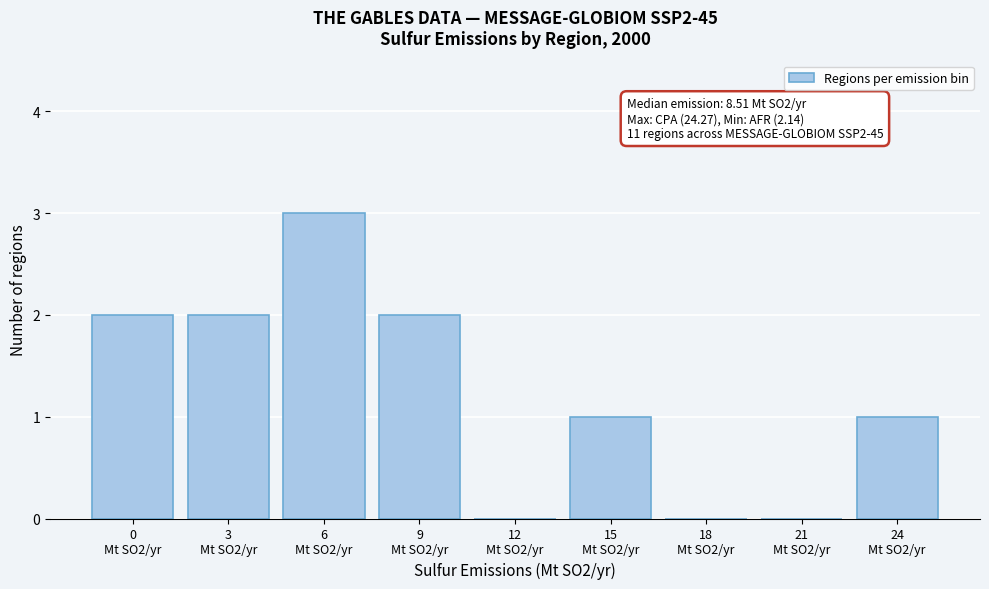

What is the sum of all values?

11